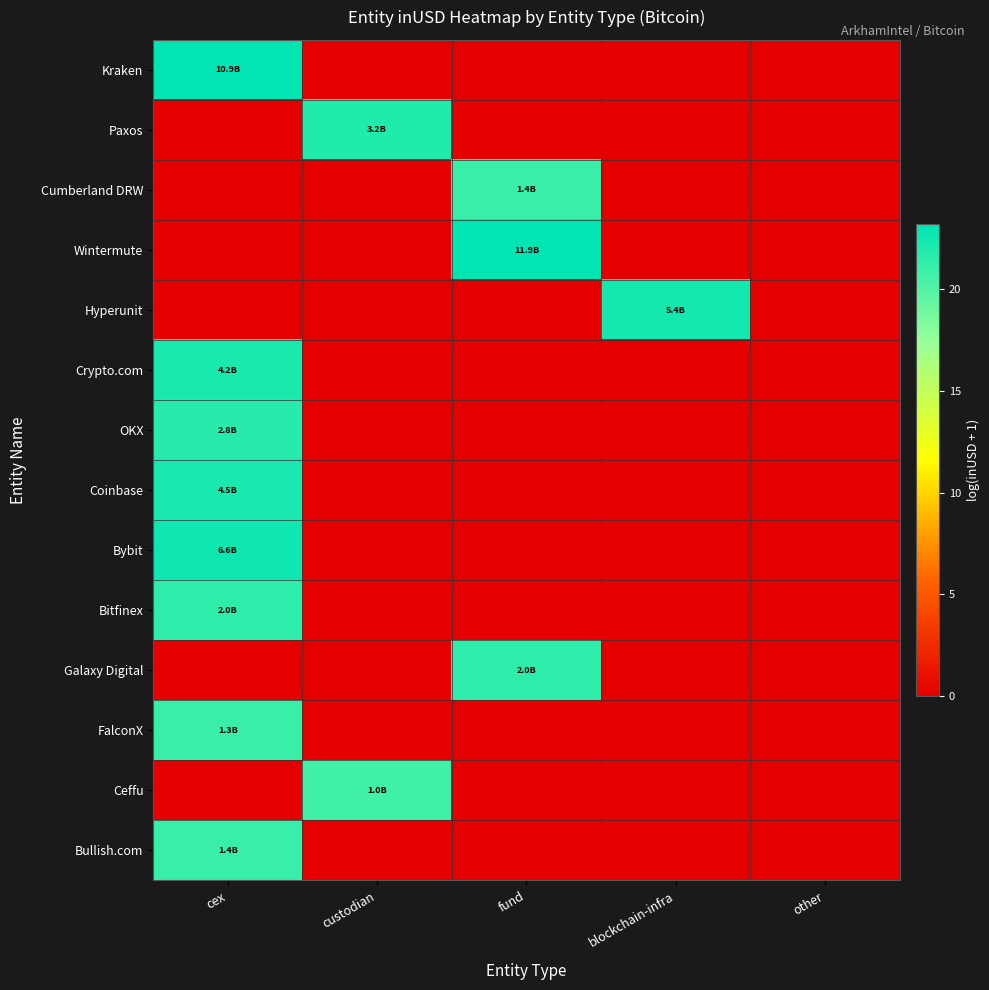

Reading left to right, what are all the values shown in this chart?

Kraken: cex=23.1	custodian=0.0	fund=0.0	blockchain-infra=0.0	other=0.0
Paxos: cex=0.0	custodian=21.9	fund=0.0	blockchain-infra=0.0	other=0.0
Cumberland DRW: cex=0.0	custodian=0.0	fund=21.0	blockchain-infra=0.0	other=0.0
Wintermute: cex=0.0	custodian=0.0	fund=23.2	blockchain-infra=0.0	other=0.0
Hyperunit: cex=0.0	custodian=0.0	fund=0.0	blockchain-infra=22.4	other=0.0
Crypto.com: cex=22.2	custodian=0.0	fund=0.0	blockchain-infra=0.0	other=0.0
OKX: cex=21.7	custodian=0.0	fund=0.0	blockchain-infra=0.0	other=0.0
Coinbase: cex=22.2	custodian=0.0	fund=0.0	blockchain-infra=0.0	other=0.0
Bybit: cex=22.6	custodian=0.0	fund=0.0	blockchain-infra=0.0	other=0.0
Bitfinex: cex=21.4	custodian=0.0	fund=0.0	blockchain-infra=0.0	other=0.0
Galaxy Digital: cex=0.0	custodian=0.0	fund=21.4	blockchain-infra=0.0	other=0.0
FalconX: cex=21.0	custodian=0.0	fund=0.0	blockchain-infra=0.0	other=0.0
Ceffu: cex=0.0	custodian=20.7	fund=0.0	blockchain-infra=0.0	other=0.0
Bullish.com: cex=21.0	custodian=0.0	fund=0.0	blockchain-infra=0.0	other=0.0